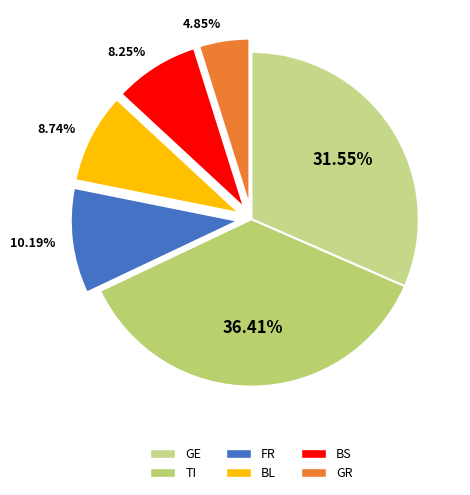

How many segments does this pie chart have?

6